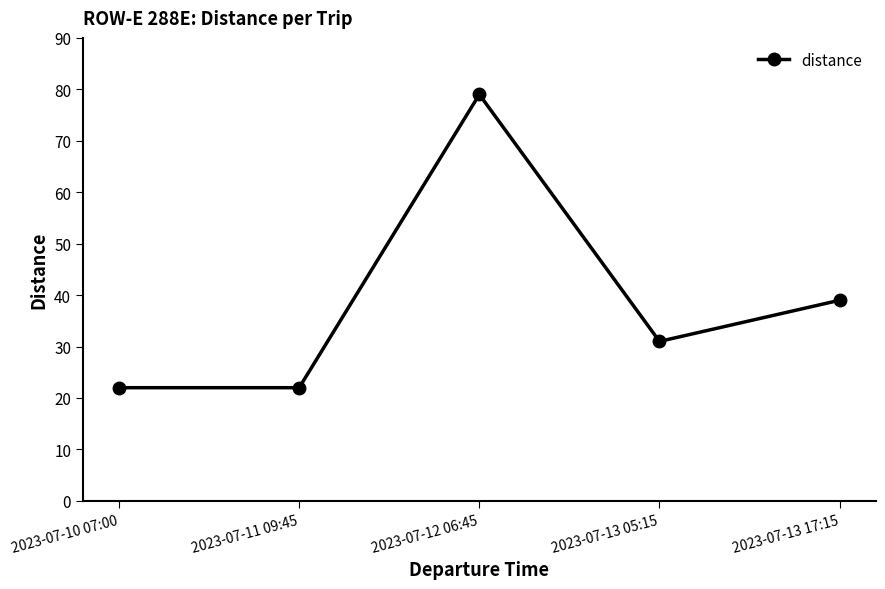

True or false: the data has more than 2 interior local peaks.

False